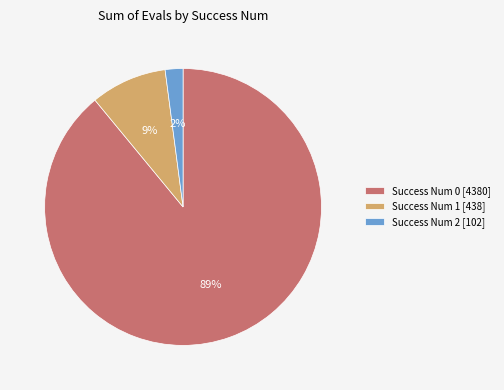

Combined, do Success Num 2 [102] and Success Num 0 [4380] account for over 50%?

Yes